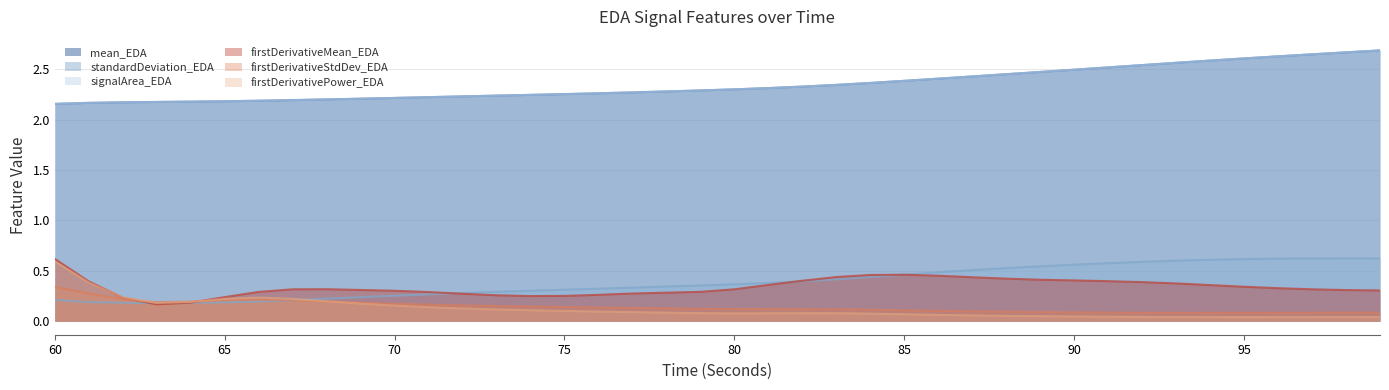

True or false: signalArea_EDA and firstDerivativePower_EDA cross at least once.

False